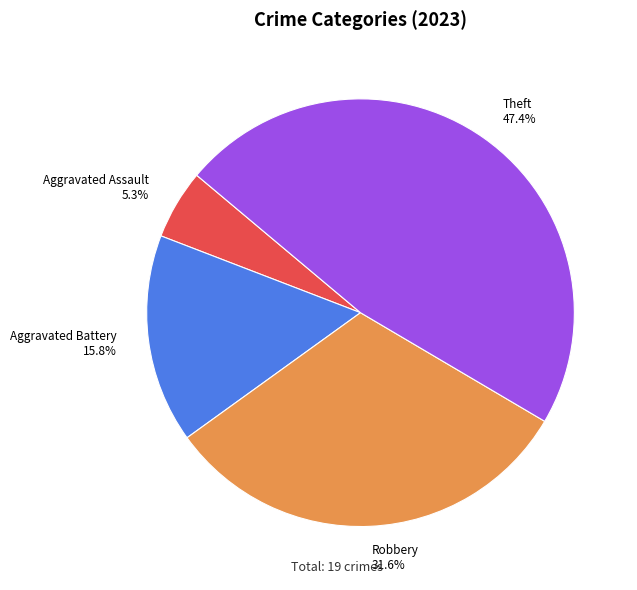

Is there a majority slice in this chart?

No